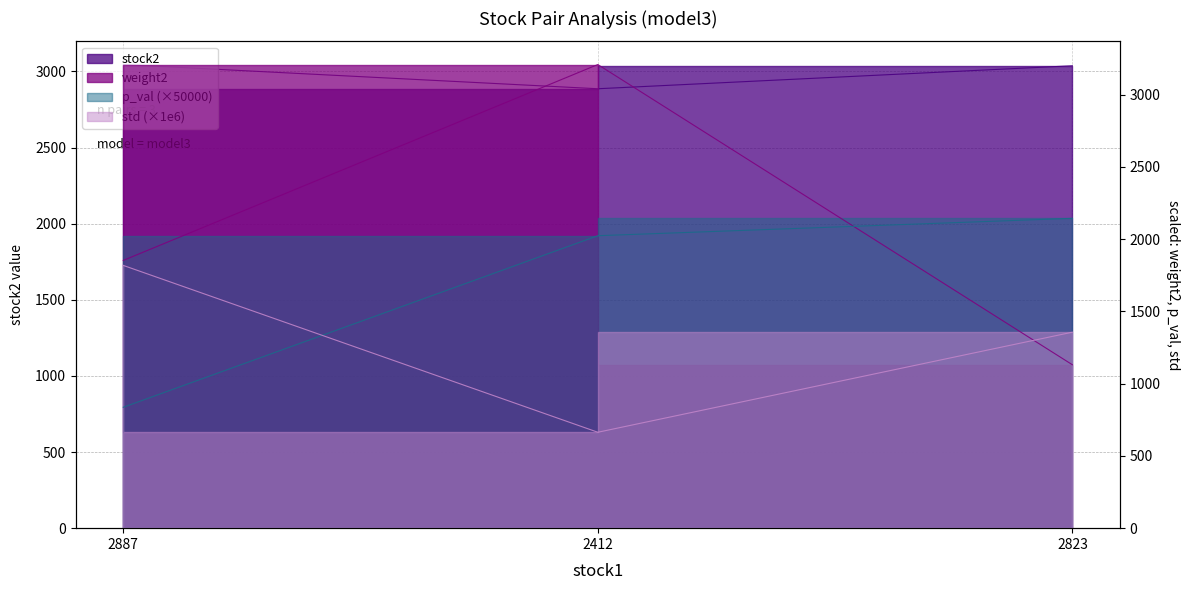

What position from the right is 2823?

1